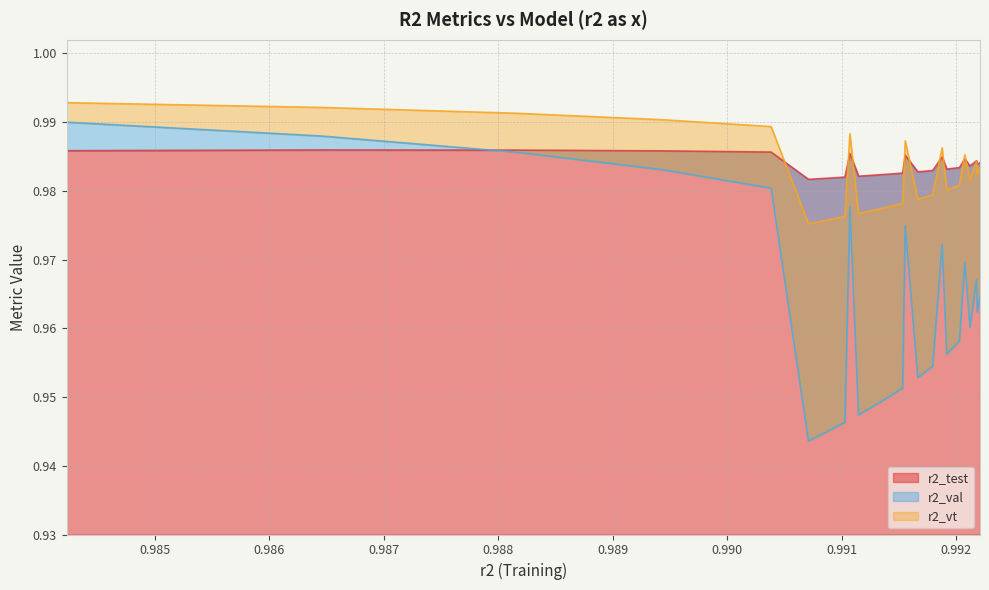

Which series has the largest total across all categories?

r2_test